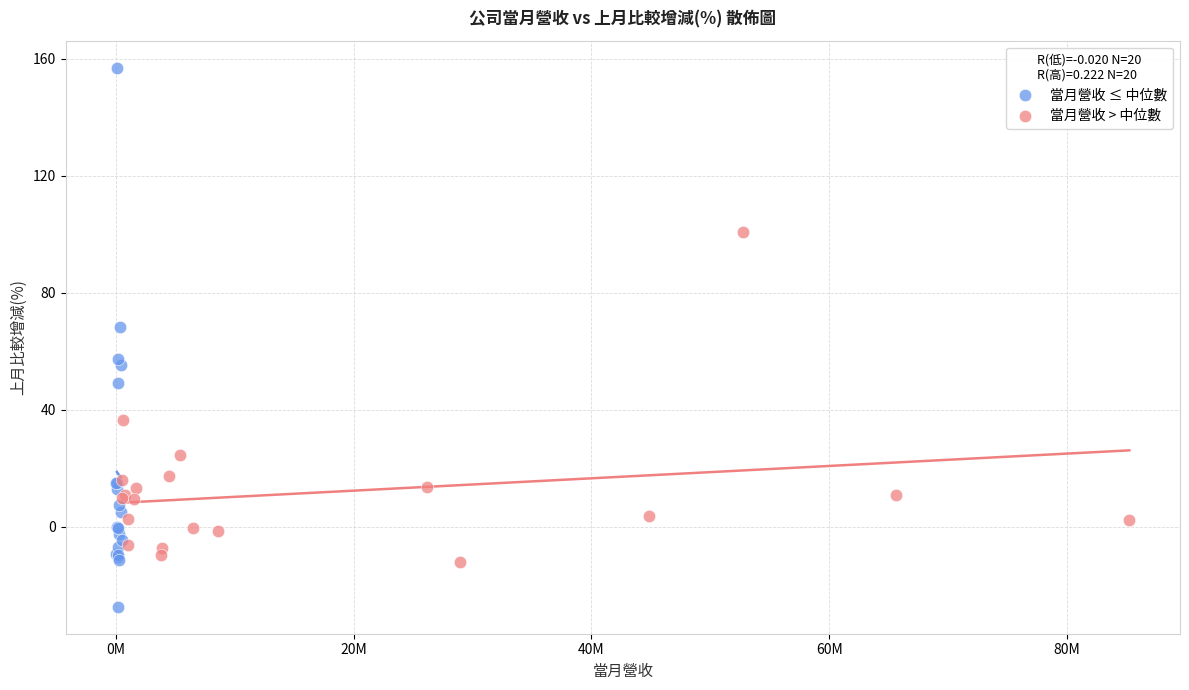

Which series reaches the maximum Y coordinate?

當月營收 ≤ 中位數